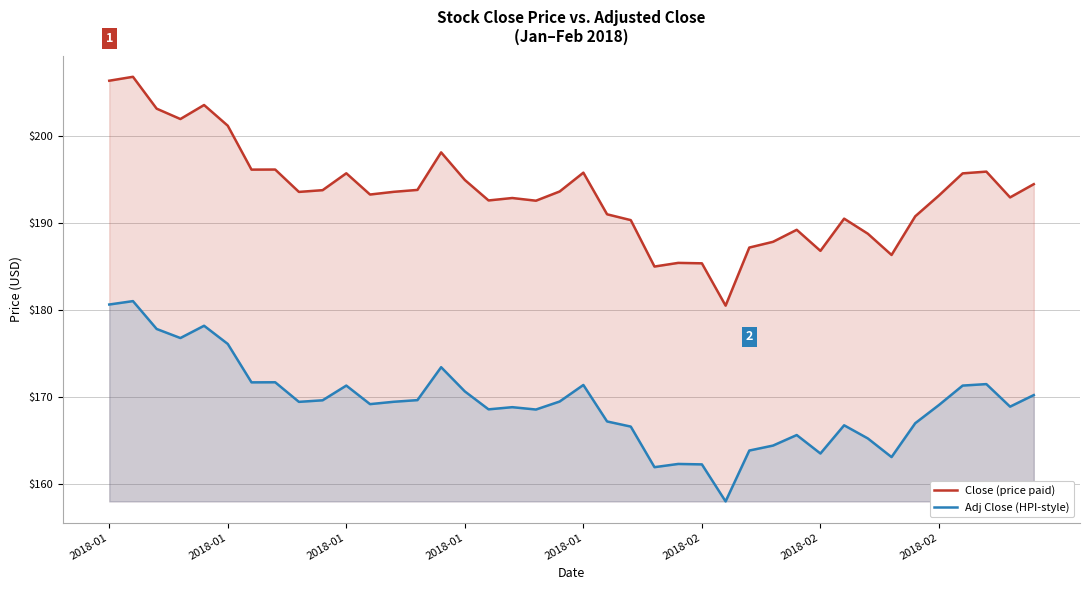

True or false: Adj Close (HPI-style) has more than 1 interior local peaks.

True